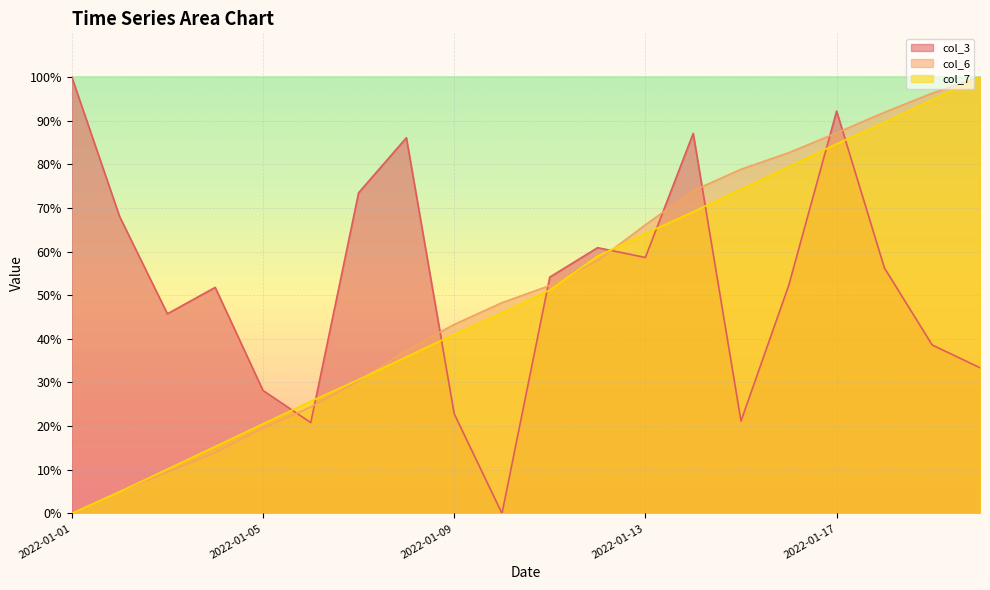

Where is col_3 nearest to the value 50?

2022-01-04